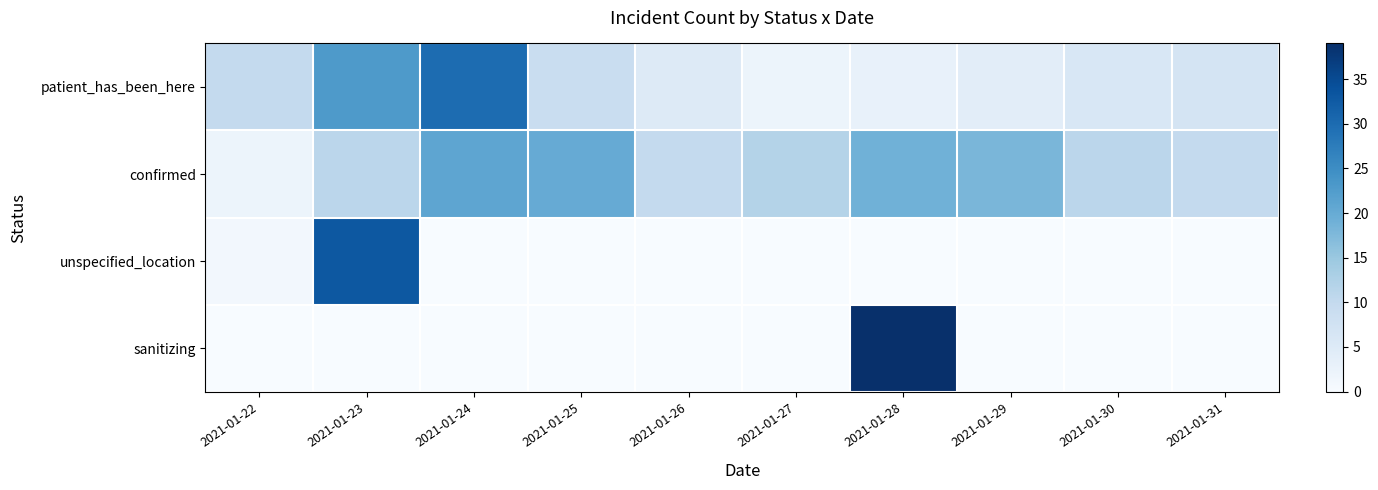

Reading right to left, what are all the values shown in this chart?

patient_has_been_here: 2021-01-31=7	2021-01-30=6	2021-01-29=4	2021-01-28=3	2021-01-27=2	2021-01-26=5	2021-01-25=9	2021-01-24=30	2021-01-23=23	2021-01-22=10
confirmed: 2021-01-31=10	2021-01-30=11	2021-01-29=18	2021-01-28=19	2021-01-27=12	2021-01-26=10	2021-01-25=20	2021-01-24=21	2021-01-23=11	2021-01-22=2
unspecified_location: 2021-01-31=0	2021-01-30=0	2021-01-29=0	2021-01-28=0	2021-01-27=0	2021-01-26=0	2021-01-25=0	2021-01-24=0	2021-01-23=33	2021-01-22=1
sanitizing: 2021-01-31=0	2021-01-30=0	2021-01-29=0	2021-01-28=39	2021-01-27=0	2021-01-26=0	2021-01-25=0	2021-01-24=0	2021-01-23=0	2021-01-22=0